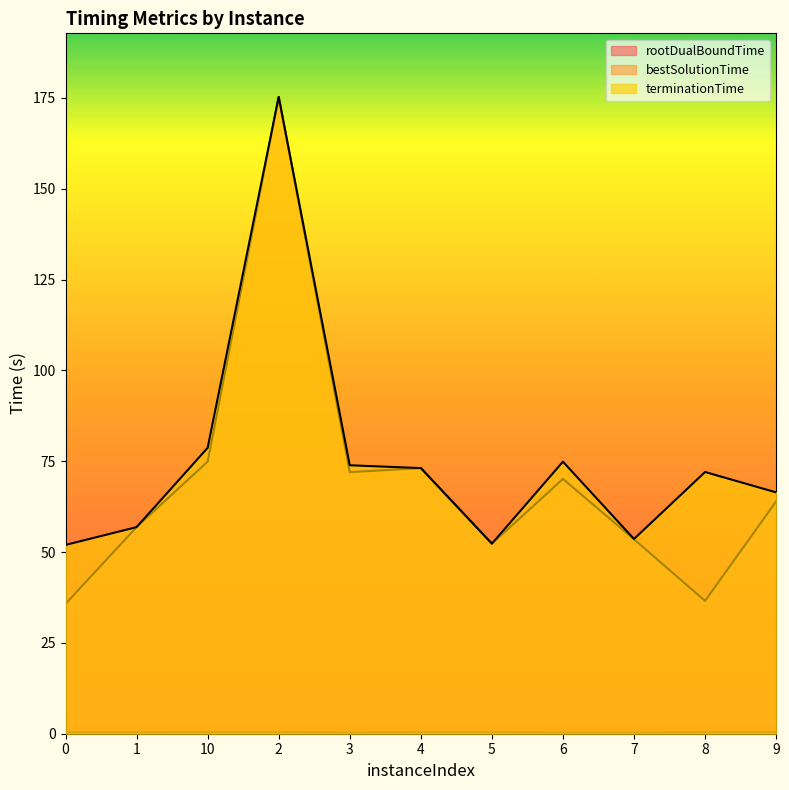

Is it true that rootDualBoundTime equals 0.3 at 6?

True